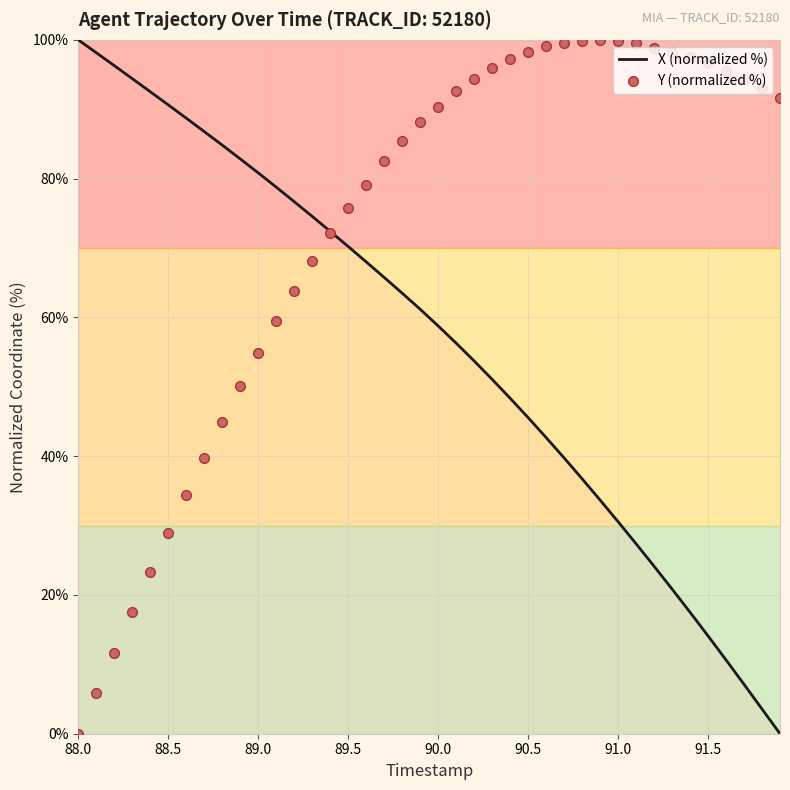

Count the number of categories in the chart.

40